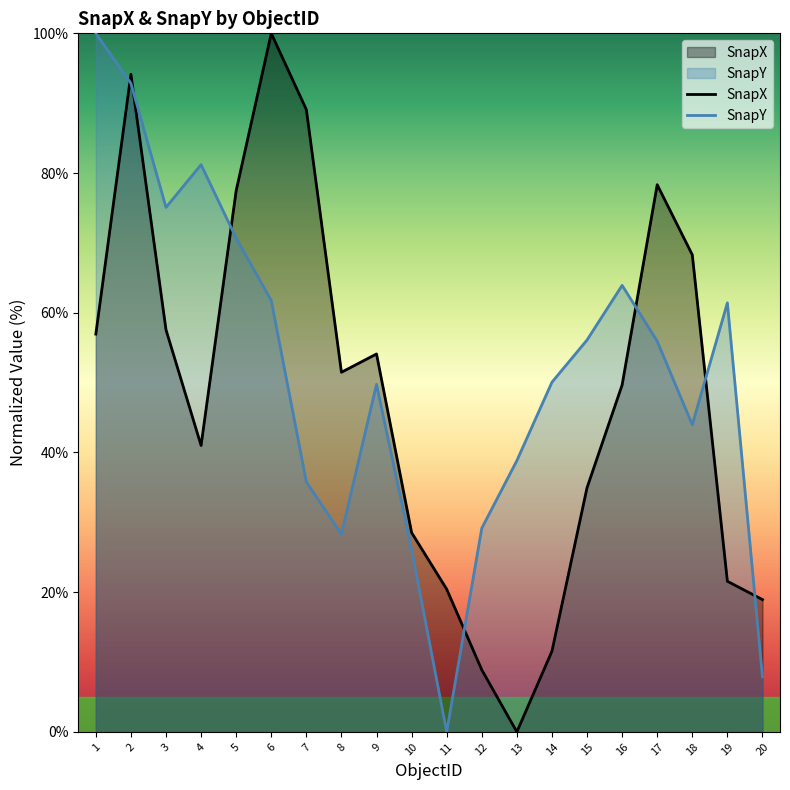

At 17, list the series in order from largest to smallest.

SnapX, SnapY